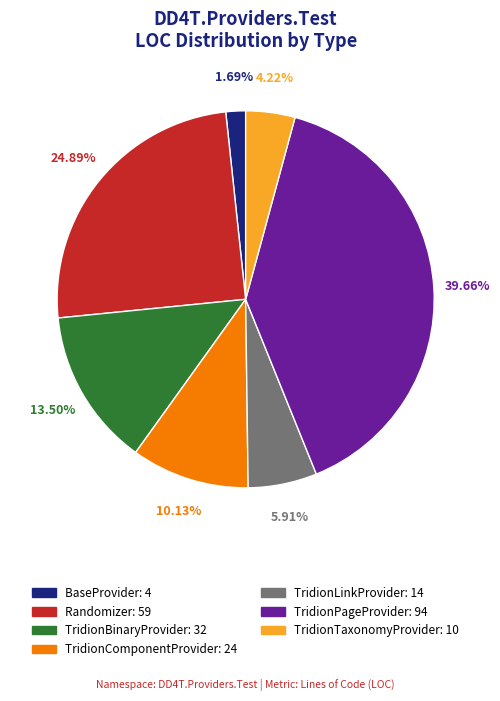

True or false: Randomizer accounts for 25% of the total.

True